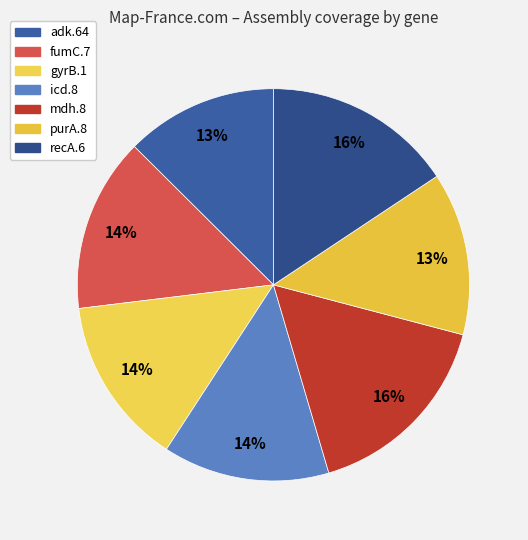

The adk.64 slice represents 13% of the pie. True or false?

True